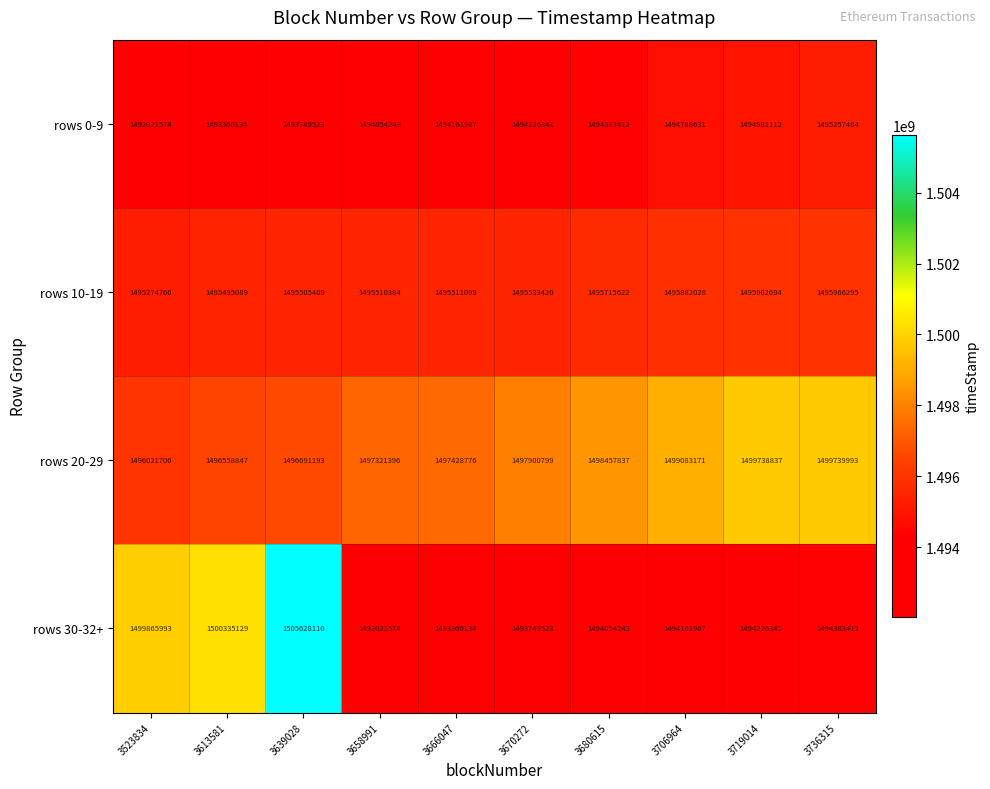

Rank the series by their maximum value, from highest to lowest.

rows 30-32+, rows 20-29, rows 10-19, rows 0-9